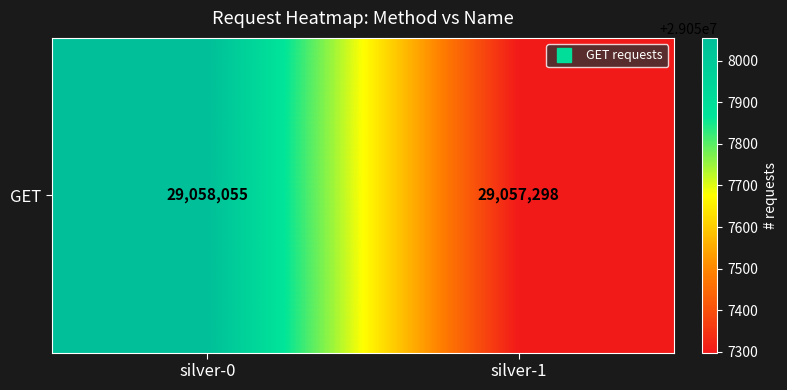

What is the sum of the values at silver-1 and silver-0?

58115353